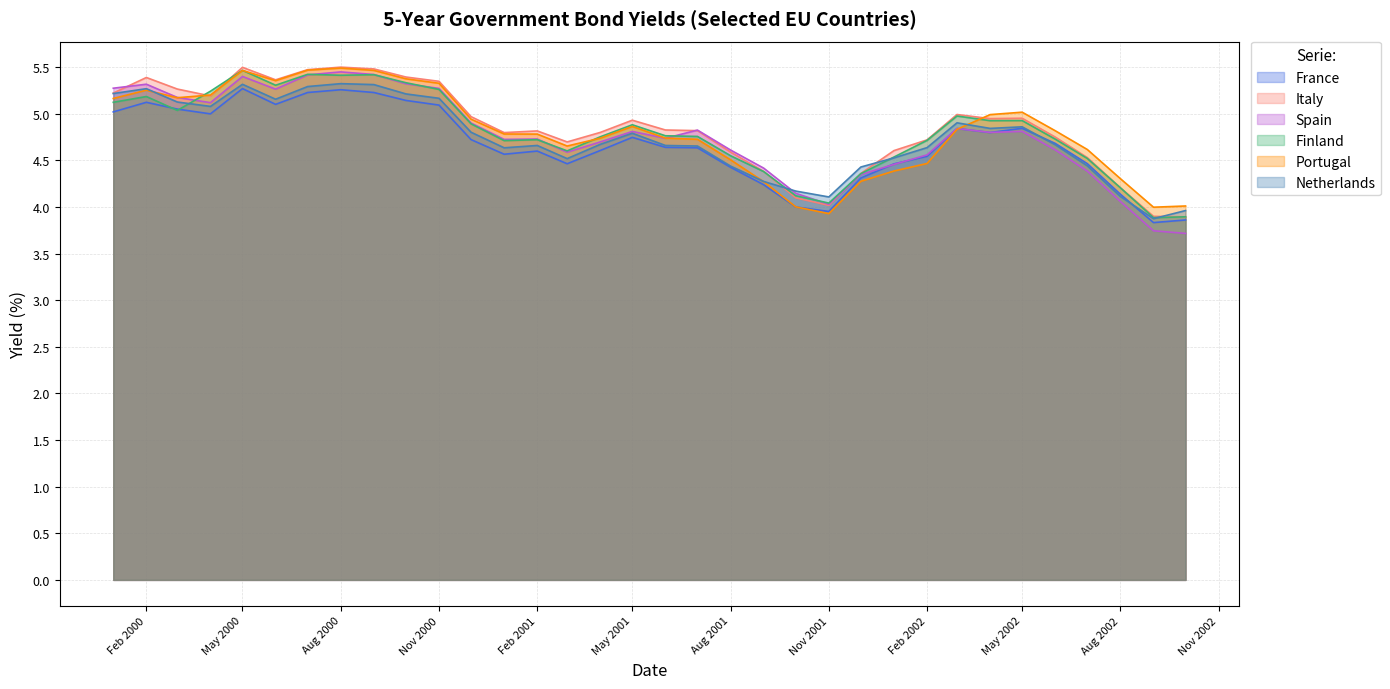

Is it true that Netherlands equals 6.5 at Nov 2001?

False